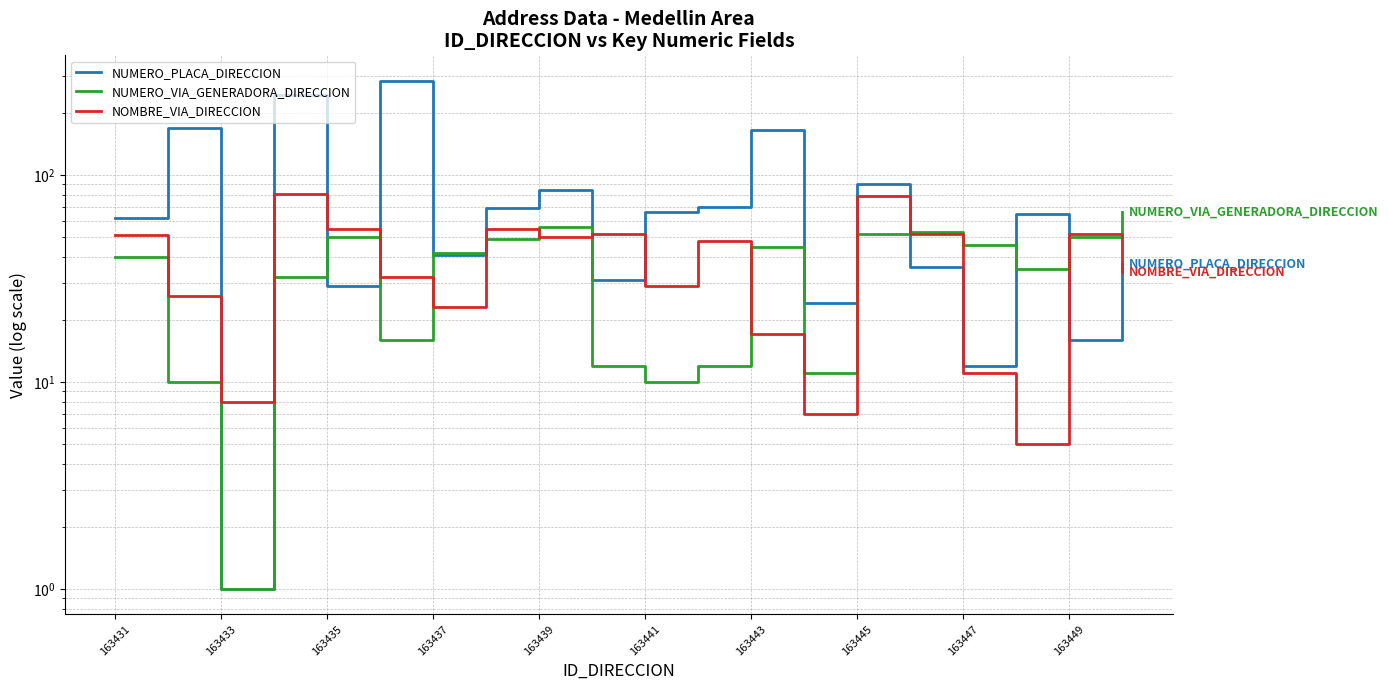

What is the spread (max minus min) of values at 163439?

35